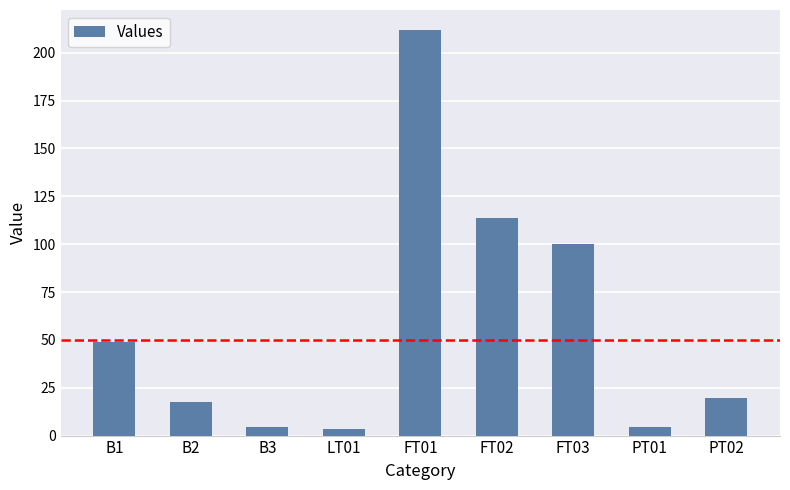

At which category does the chart reach its peak across all series?

FT01